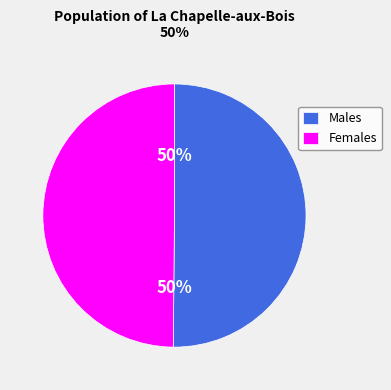

To the nearest percent, what portion does Males represent?

50%